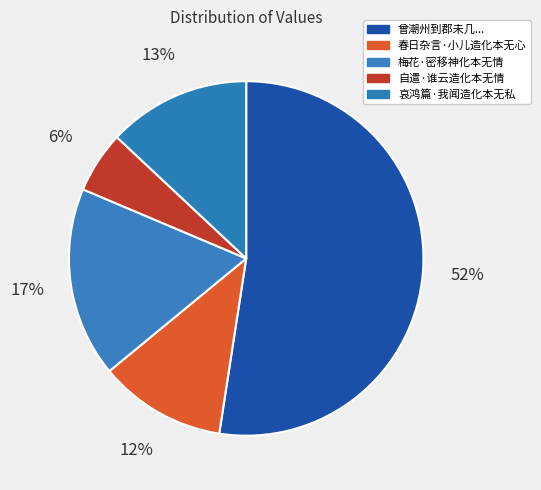

Is there a majority slice in this chart?

Yes